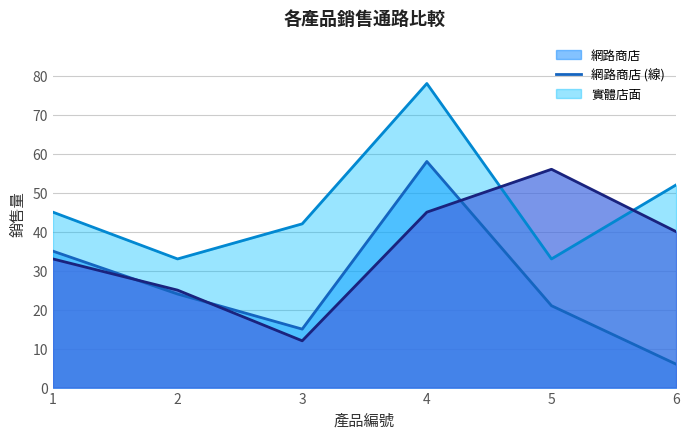

What is the value of the 業務直銷 (線) point at the 1st from the left?

33